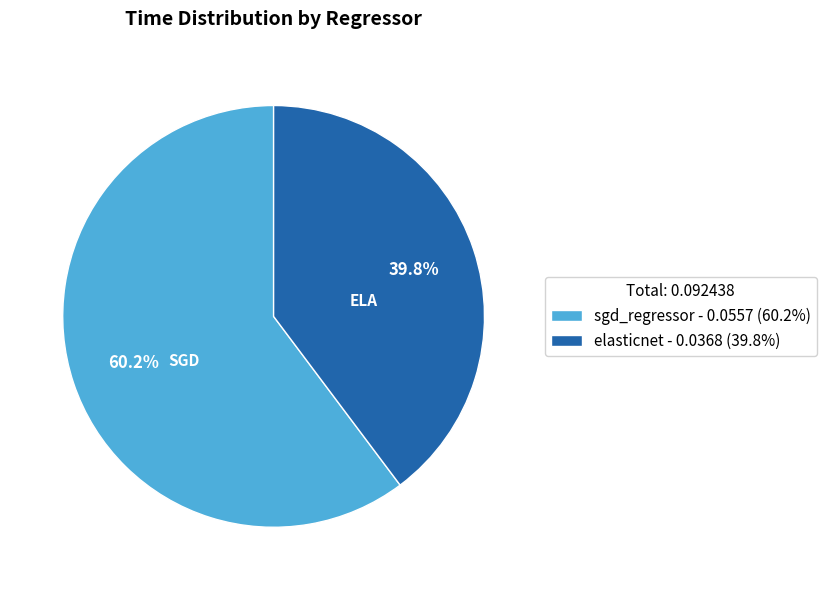

What is the largest slice in the pie chart?

sgd_regressor